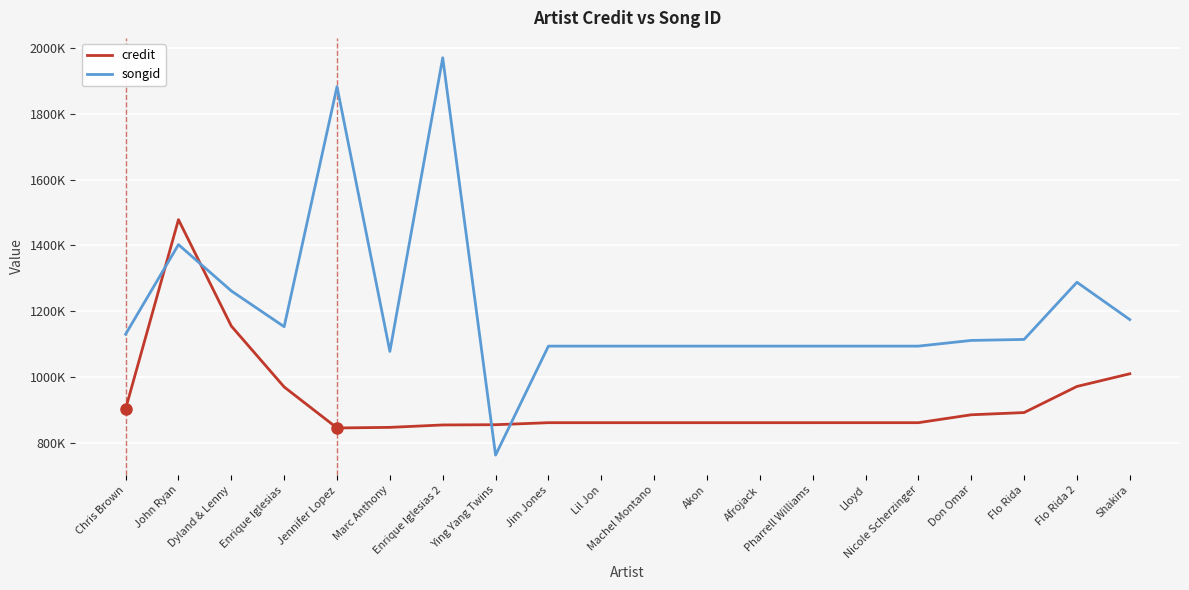

What is the smallest value displayed?

761941